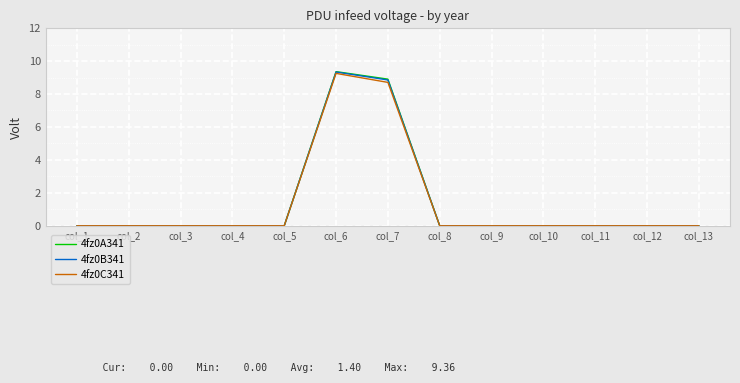

Reading left to right, transcribe all the data shown in this chart.

4fz0A341: col_1=0.0	col_2=0.0	col_3=0.0	col_4=0.0	col_5=0.0	col_6=9.4	col_7=8.9	col_8=0.0	col_9=0.0	col_10=0.0	col_11=0.0	col_12=0.0	col_13=0.0
4fz0B341: col_1=0.0	col_2=0.0	col_3=0.0	col_4=0.0	col_5=0.0	col_6=9.3	col_7=8.9	col_8=0.0	col_9=0.0	col_10=0.0	col_11=0.0	col_12=0.0	col_13=0.0
4fz0C341: col_1=0.0	col_2=0.0	col_3=0.0	col_4=0.0	col_5=0.0	col_6=9.3	col_7=8.7	col_8=0.0	col_9=0.0	col_10=0.0	col_11=0.0	col_12=0.0	col_13=0.0